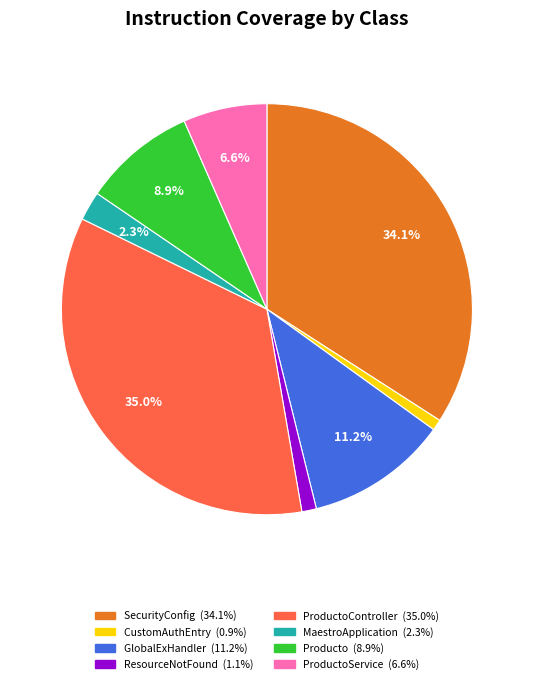

Does any single category account for the majority?

No